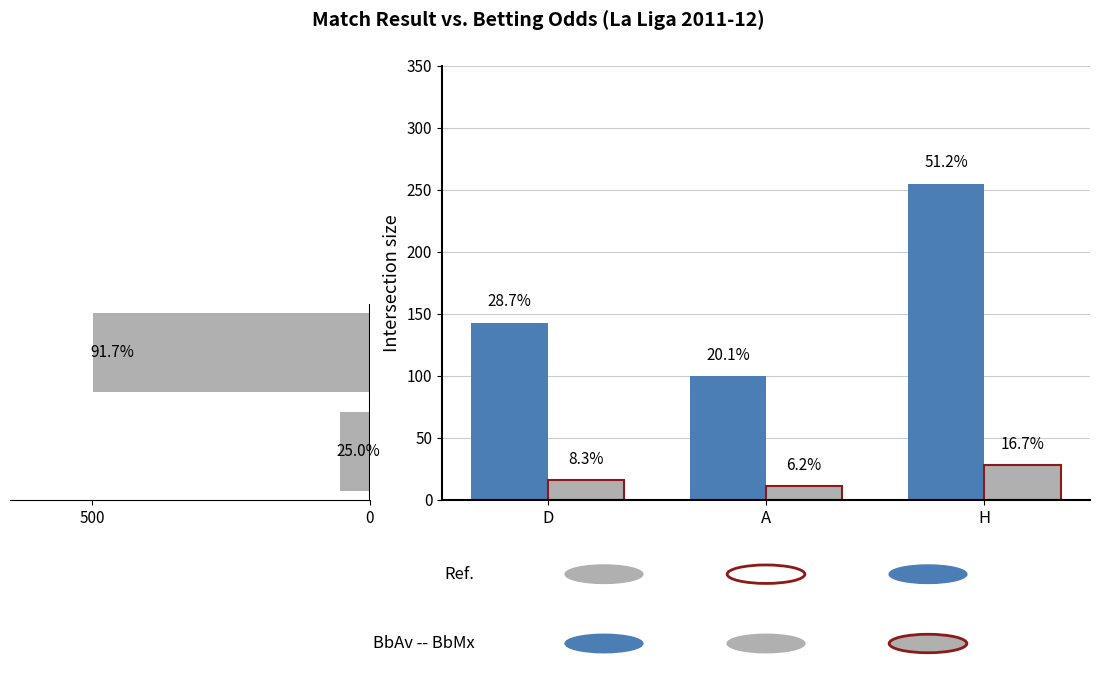

The value of BbAv<2.5 at H is 42.8. True or false?

False